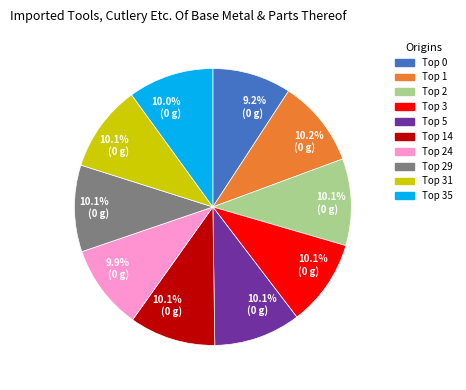

Which slice is the smallest?

Top 0